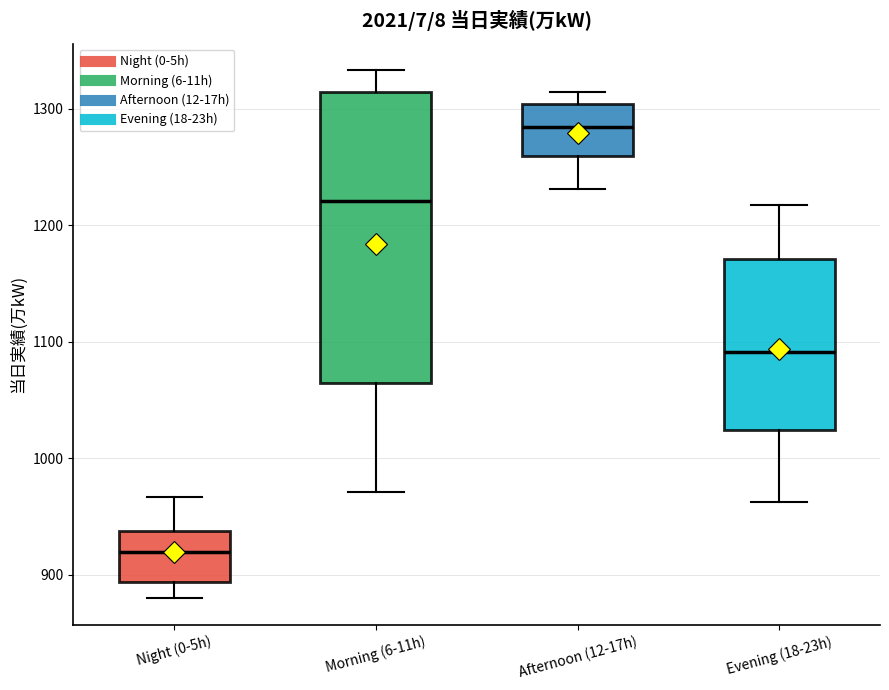

Comparing the boxes themselves (not the whiskers), which one is the tallest?

Morning (6-11h)